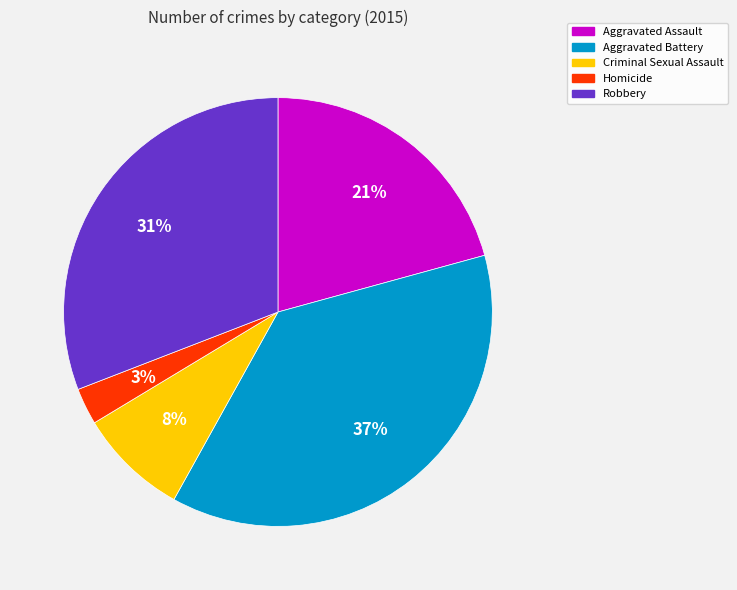

Count the number of slices in the pie.

5